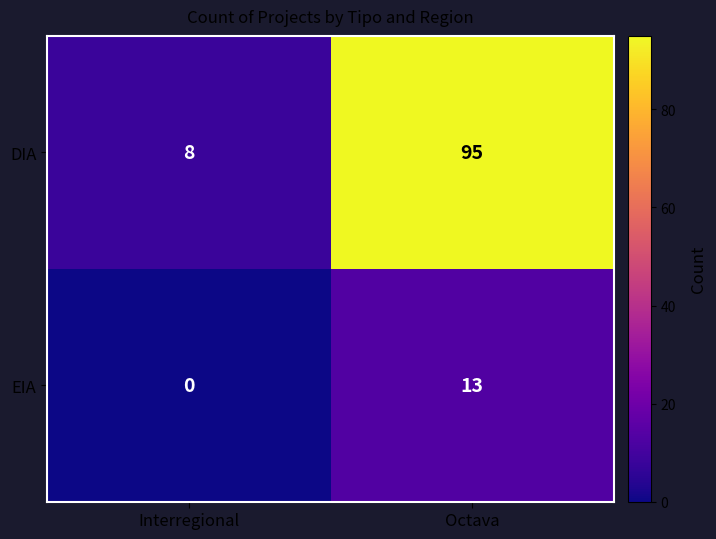

At Octava, list the series in order from smallest to largest.

EIA, DIA